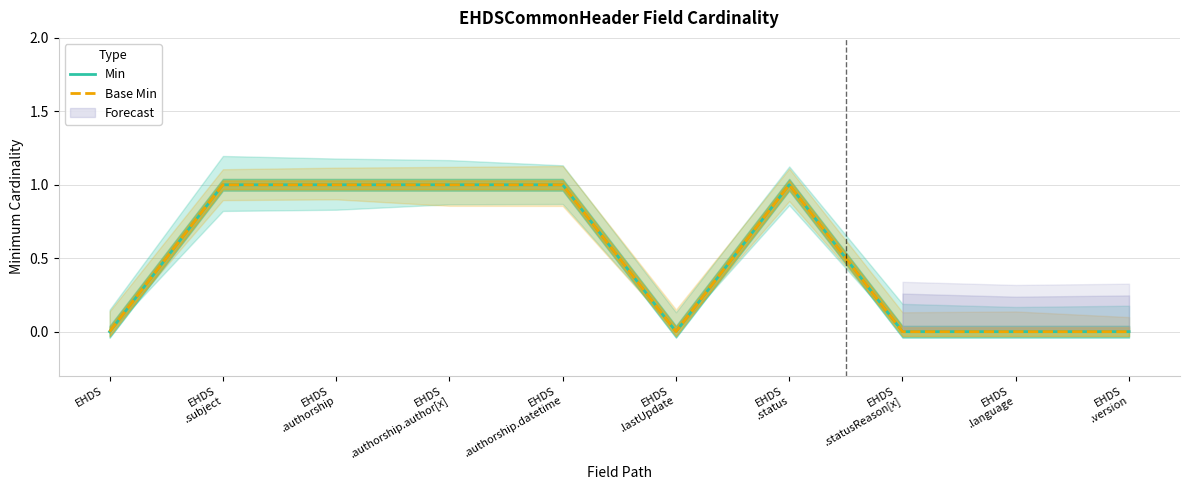

At how many categories does at least one series exceed 0?

5